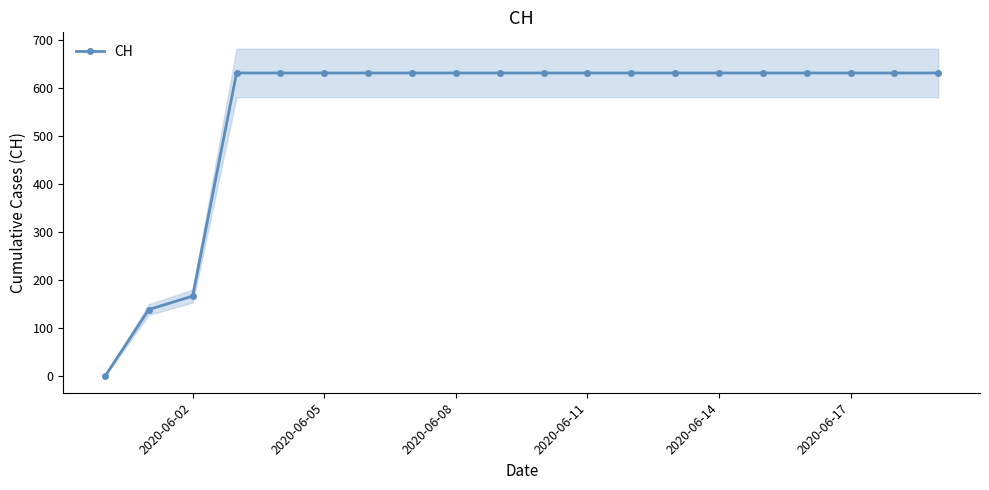

What is the sum of all values?

11033